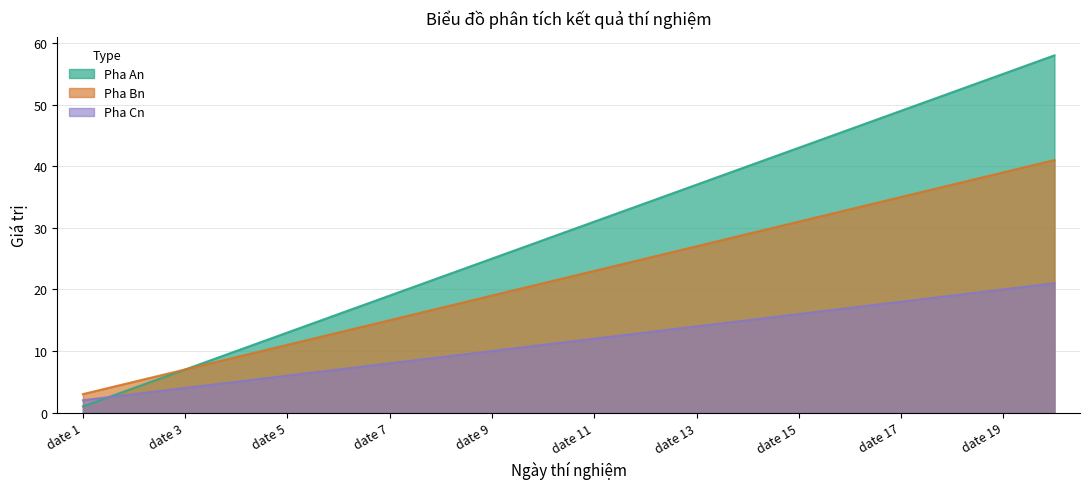

What are all the series names shown in the legend?

Pha An, Pha Bn, Pha Cn